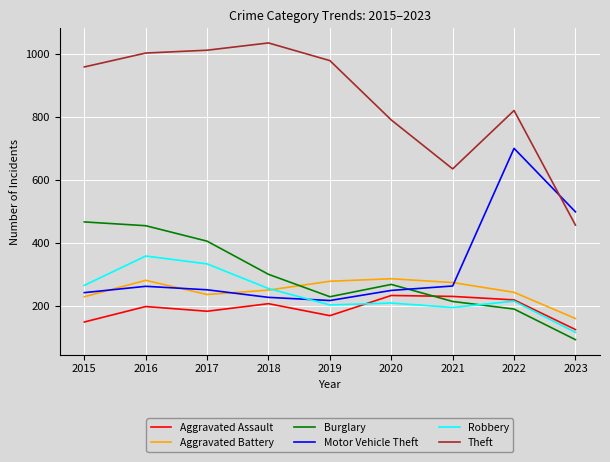

Between 2016 and 2023, which series saw the biggest shift?

Theft